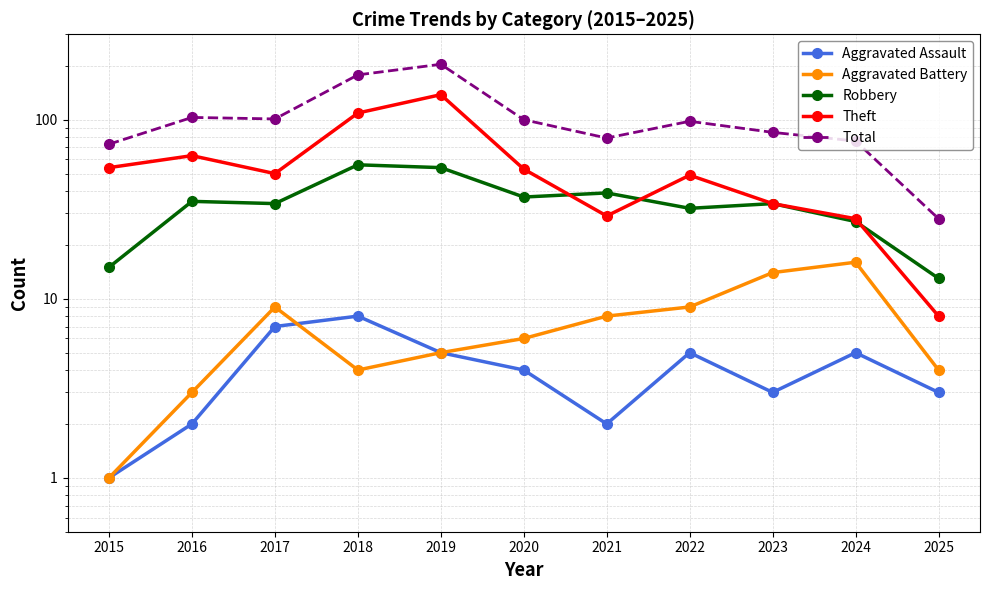

The Robbery series shows 35 at 2016. True or false?

True